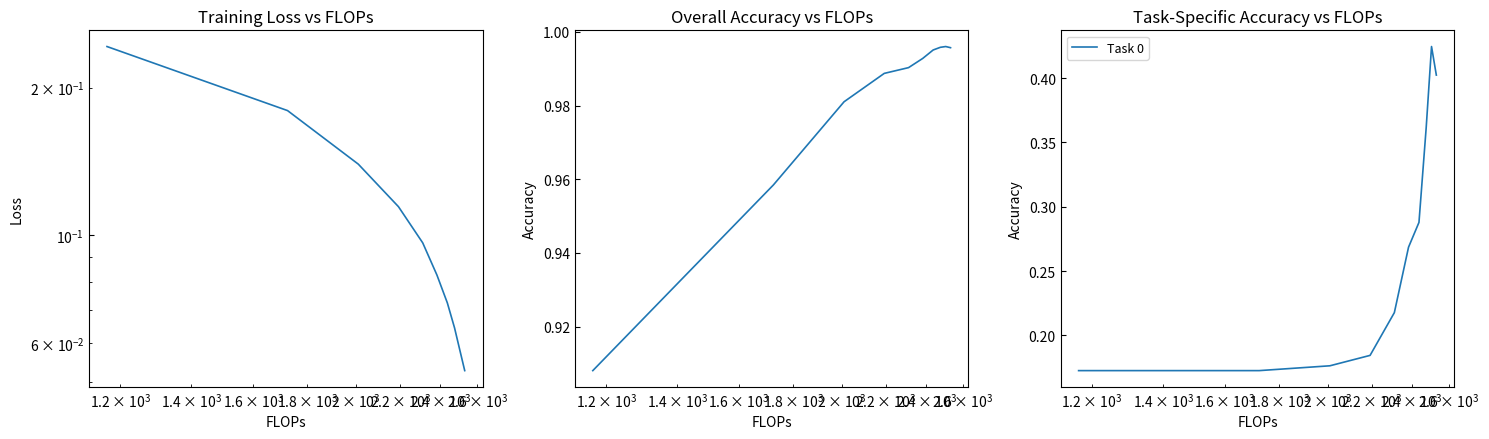

The col_3 series shows 1.3 at $\mathdefault{10^{4}}$. True or false?

False